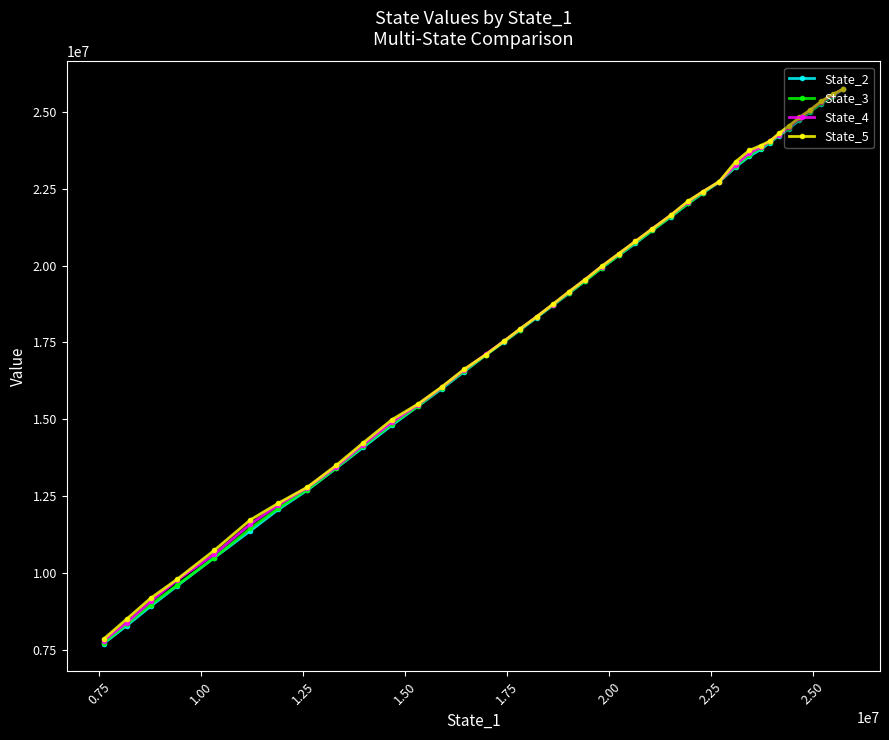

What is the smallest value displayed?

7702717.4